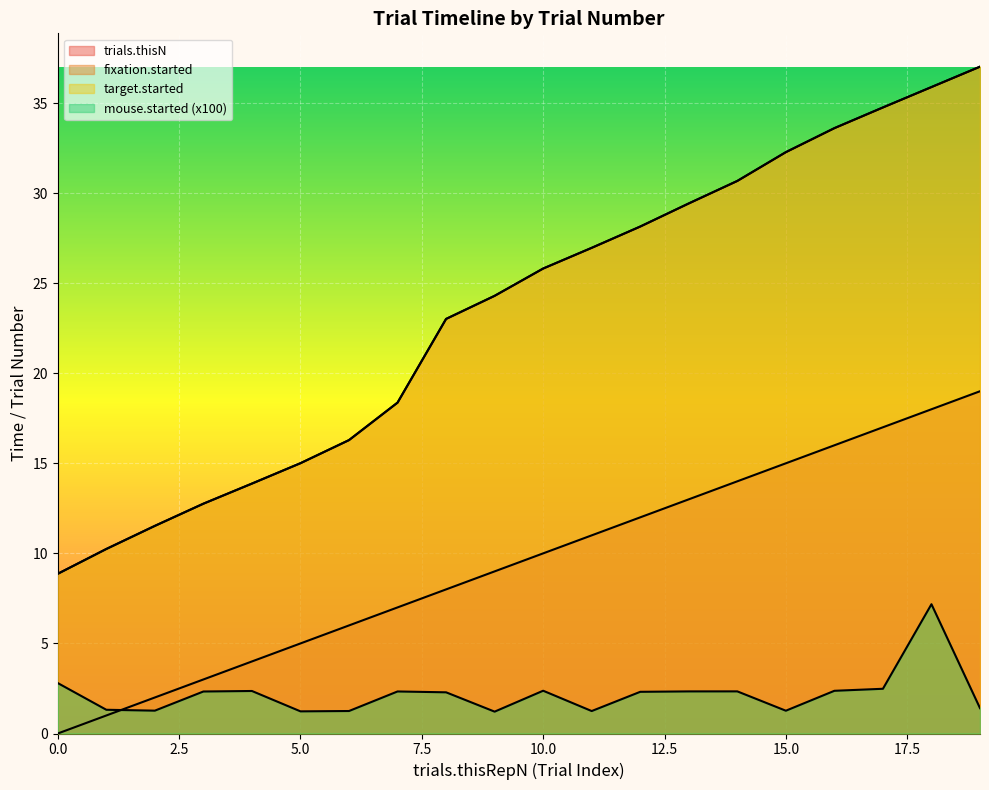

What is the sum of the mouse.started values at 10 and 13?

4.7